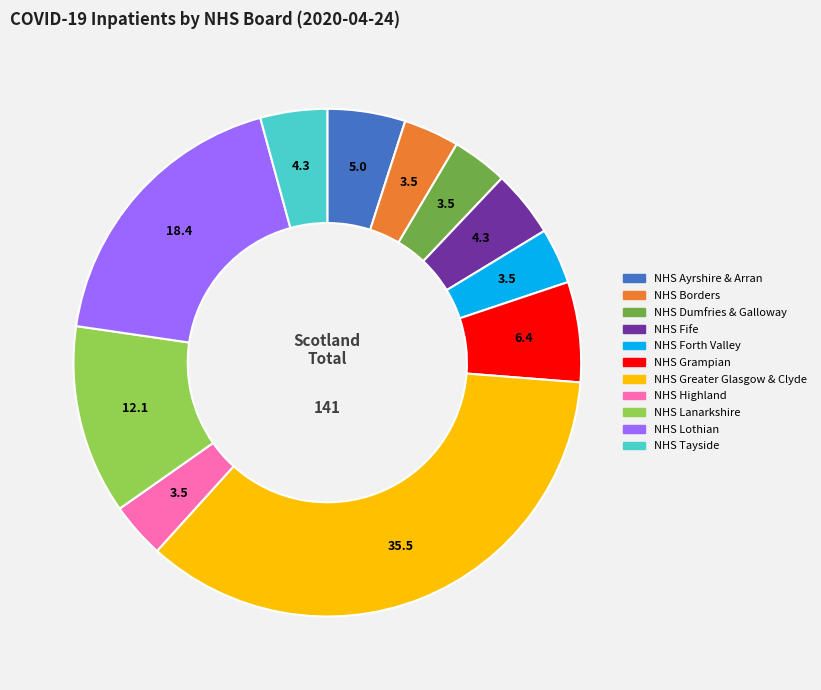

What is the ratio of the value at NHS Lothian to the value at NHS Fife?

4.3